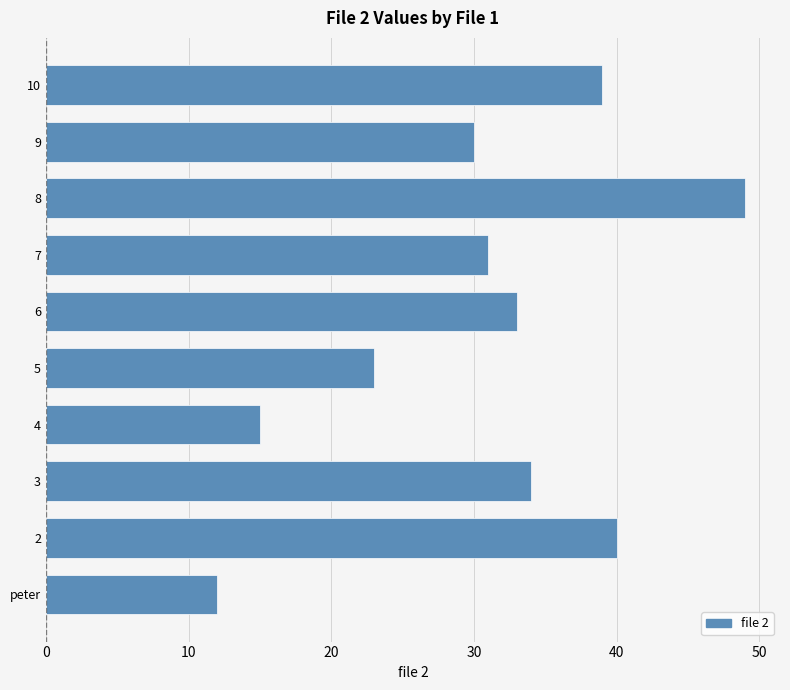

Reading bottom to top, list all the values displayed in this chart.

peter=12	2=40	3=34	4=15	5=23	6=33	7=31	8=49	9=30	10=39